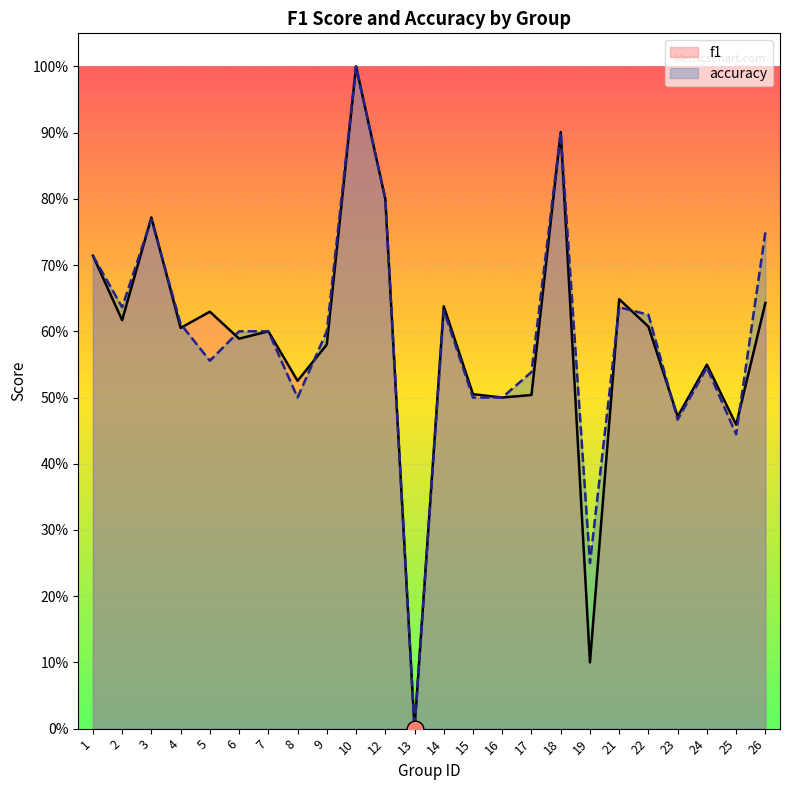

At which category is the sum across all series the highest?

10